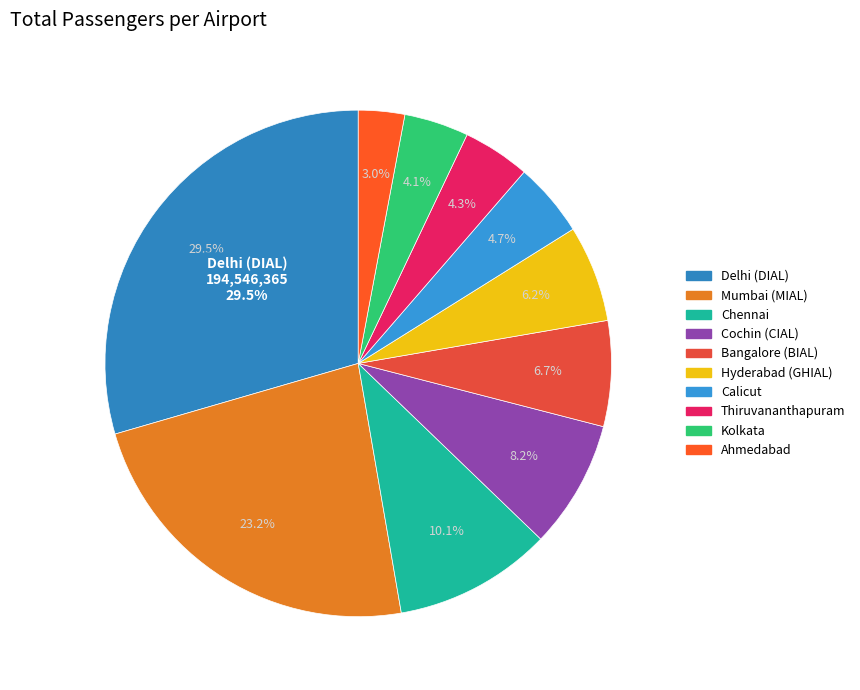

Is it true that Chennai is 4% of the pie?

False